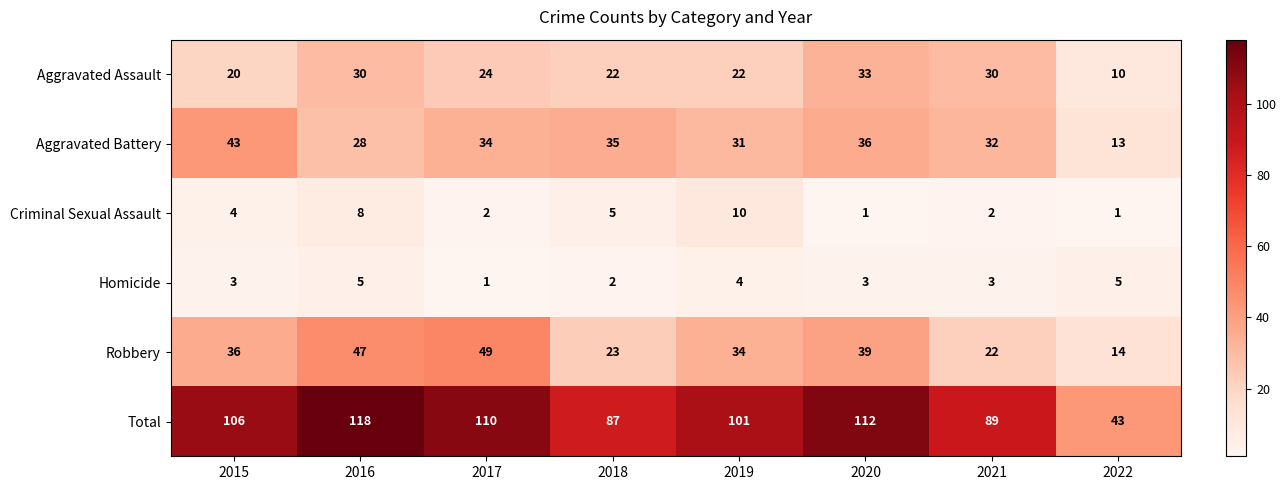

At 2018, list the series in order from largest to smallest.

Total, Aggravated Battery, Robbery, Aggravated Assault, Criminal Sexual Assault, Homicide